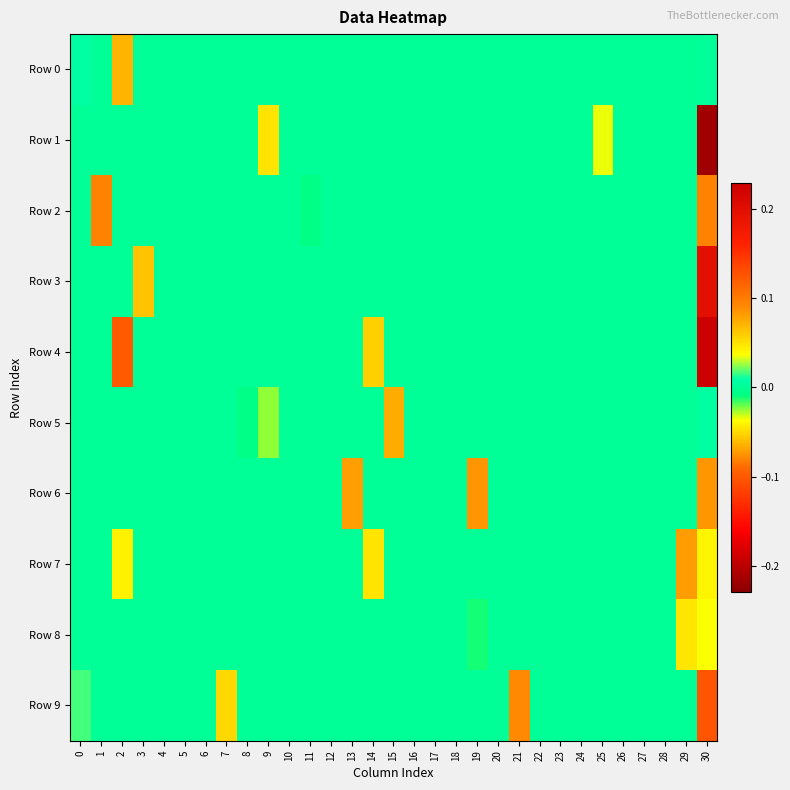

Reading left to right, what are all the values shown in this chart?

Row 0: 0=0.0	1=0.0	2=0.1	3=0.0	4=0.0	5=0.0	6=0.0	7=0.0	8=0.0	9=0.0	10=0.0	11=0.0	12=0.0	13=0.0	14=0.0	15=0.0	16=0.0	17=0.0	18=0.0	19=0.0	20=0.0	21=0.0	22=0.0	23=0.0	24=0.0	25=0.0	26=0.0	27=0.0	28=0.0	29=0.0	30=0.0
Row 1: 0=0.0	1=0.0	2=0.0	3=0.0	4=0.0	5=0.0	6=0.0	7=0.0	8=0.0	9=0.0	10=0.0	11=0.0	12=0.0	13=0.0	14=0.0	15=0.0	16=0.0	17=0.0	18=0.0	19=0.0	20=0.0	21=0.0	22=0.0	23=0.0	24=0.0	25=-0.0	26=0.0	27=0.0	28=0.0	29=0.0	30=-0.2
Row 2: 0=0.0	1=0.1	2=0.0	3=0.0	4=0.0	5=0.0	6=0.0	7=0.0	8=0.0	9=0.0	10=0.0	11=-0.0	12=0.0	13=0.0	14=0.0	15=0.0	16=0.0	17=0.0	18=0.0	19=0.0	20=0.0	21=0.0	22=0.0	23=0.0	24=0.0	25=0.0	26=0.0	27=0.0	28=0.0	29=0.0	30=0.1
Row 3: 0=0.0	1=0.0	2=0.0	3=0.1	4=0.0	5=0.0	6=0.0	7=0.0	8=0.0	9=0.0	10=0.0	11=0.0	12=0.0	13=0.0	14=0.0	15=0.0	16=0.0	17=0.0	18=0.0	19=0.0	20=0.0	21=0.0	22=0.0	23=0.0	24=0.0	25=0.0	26=0.0	27=0.0	28=0.0	29=0.0	30=0.2
Row 4: 0=0.0	1=0.0	2=0.1	3=0.0	4=0.0	5=0.0	6=0.0	7=0.0	8=0.0	9=0.0	10=0.0	11=0.0	12=0.0	13=0.0	14=-0.1	15=0.0	16=0.0	17=0.0	18=0.0	19=0.0	20=0.0	21=0.0	22=0.0	23=0.0	24=0.0	25=0.0	26=0.0	27=0.0	28=0.0	29=0.0	30=0.2
Row 5: 0=0.0	1=0.0	2=0.0	3=0.0	4=0.0	5=0.0	6=0.0	7=0.0	8=-0.0	9=-0.0	10=0.0	11=0.0	12=0.0	13=0.0	14=0.0	15=0.1	16=0.0	17=0.0	18=0.0	19=0.0	20=0.0	21=0.0	22=0.0	23=0.0	24=0.0	25=0.0	26=0.0	27=0.0	28=0.0	29=0.0	30=0.0
Row 6: 0=0.0	1=0.0	2=0.0	3=0.0	4=0.0	5=0.0	6=0.0	7=0.0	8=0.0	9=0.0	10=0.0	11=0.0	12=0.0	13=-0.1	14=0.0	15=0.0	16=0.0	17=0.0	18=0.0	19=0.1	20=0.0	21=0.0	22=0.0	23=0.0	24=0.0	25=0.0	26=0.0	27=0.0	28=0.0	29=0.0	30=0.1
Row 7: 0=0.0	1=0.0	2=0.0	3=0.0	4=0.0	5=0.0	6=0.0	7=0.0	8=0.0	9=0.0	10=0.0	11=0.0	12=0.0	13=0.0	14=0.0	15=0.0	16=0.0	17=0.0	18=0.0	19=0.0	20=0.0	21=0.0	22=0.0	23=0.0	24=0.0	25=0.0	26=0.0	27=0.0	28=0.0	29=-0.1	30=-0.0
Row 8: 0=0.0	1=0.0	2=0.0	3=0.0	4=0.0	5=0.0	6=0.0	7=0.0	8=0.0	9=0.0	10=0.0	11=0.0	12=0.0	13=0.0	14=0.0	15=0.0	16=0.0	17=0.0	18=0.0	19=-0.0	20=0.0	21=0.0	22=0.0	23=0.0	24=0.0	25=0.0	26=0.0	27=0.0	28=0.0	29=-0.0	30=0.0
Row 9: 0=0.0	1=0.0	2=0.0	3=0.0	4=0.0	5=0.0	6=0.0	7=0.1	8=0.0	9=0.0	10=0.0	11=0.0	12=0.0	13=0.0	14=0.0	15=0.0	16=0.0	17=0.0	18=0.0	19=0.0	20=0.0	21=0.1	22=0.0	23=0.0	24=0.0	25=0.0	26=0.0	27=0.0	28=0.0	29=0.0	30=0.1